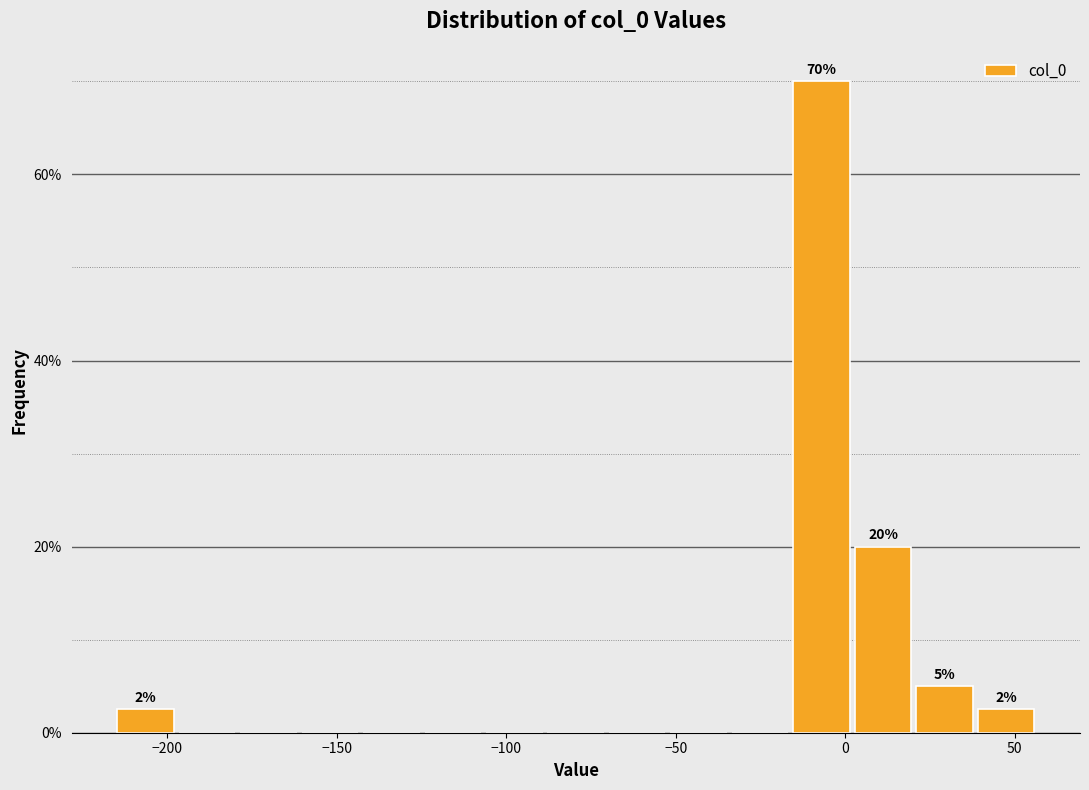

Read against the x-axis, roughly where is the centre of the tallest bar?

-5